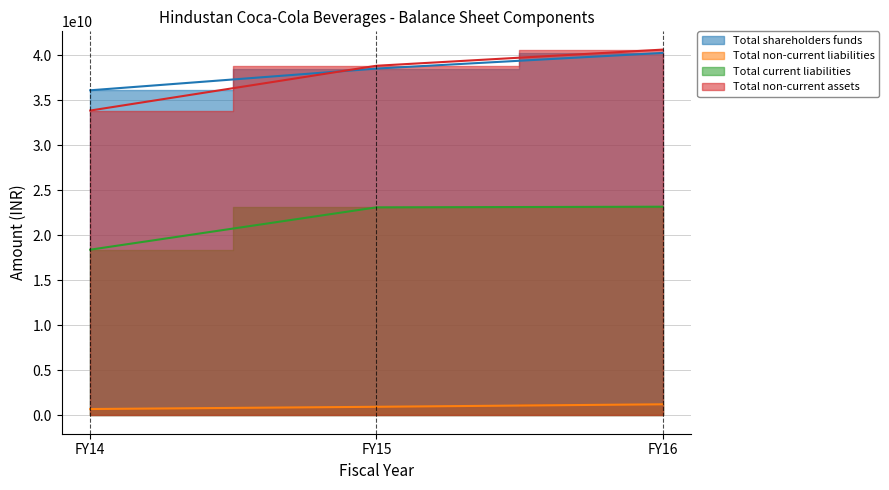

What is the spread (max minus min) of values at FY14?

35419690000